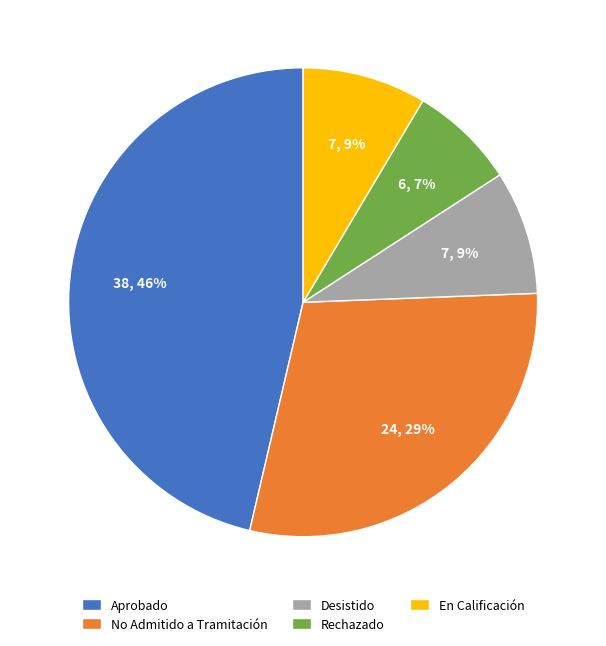

Is it true that Aprobado is 46% of the pie?

True